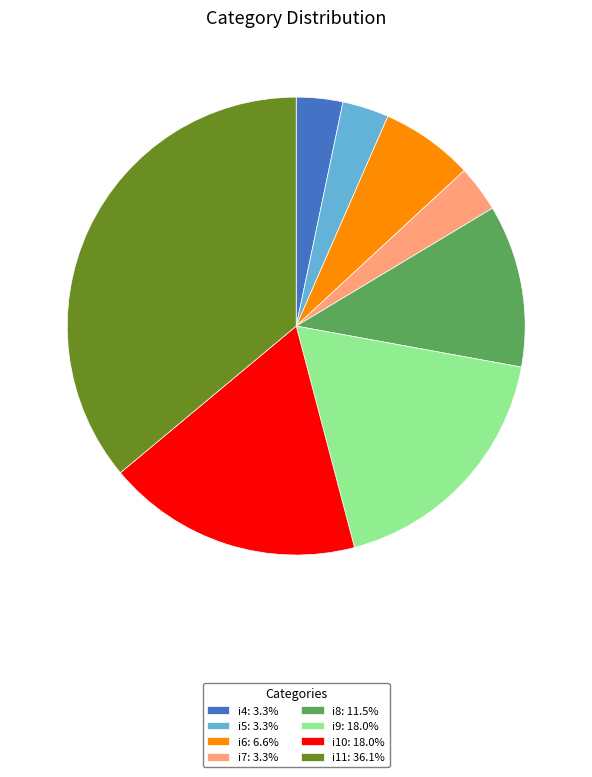

Is there a majority slice in this chart?

No